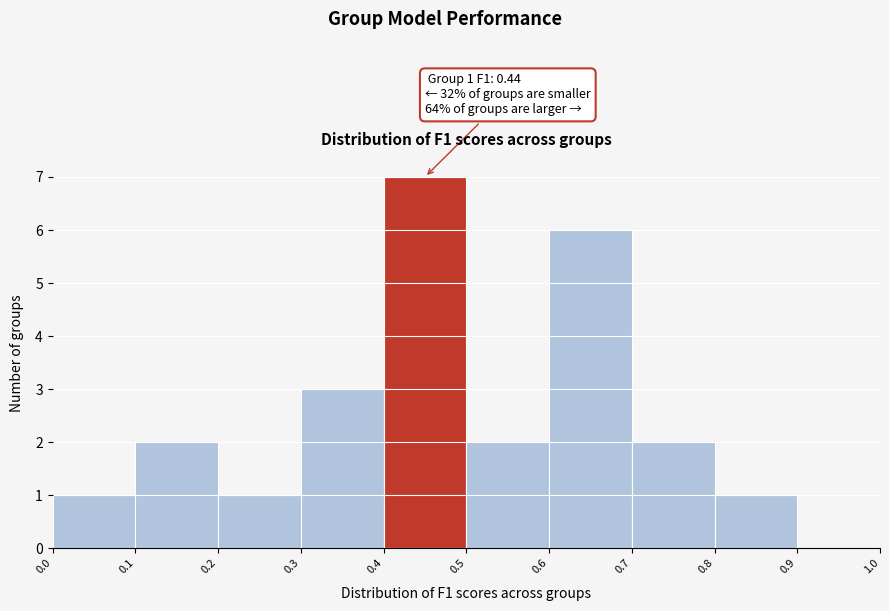

Over which range of the x-axis is the bar tallest?

0.4 to 0.5